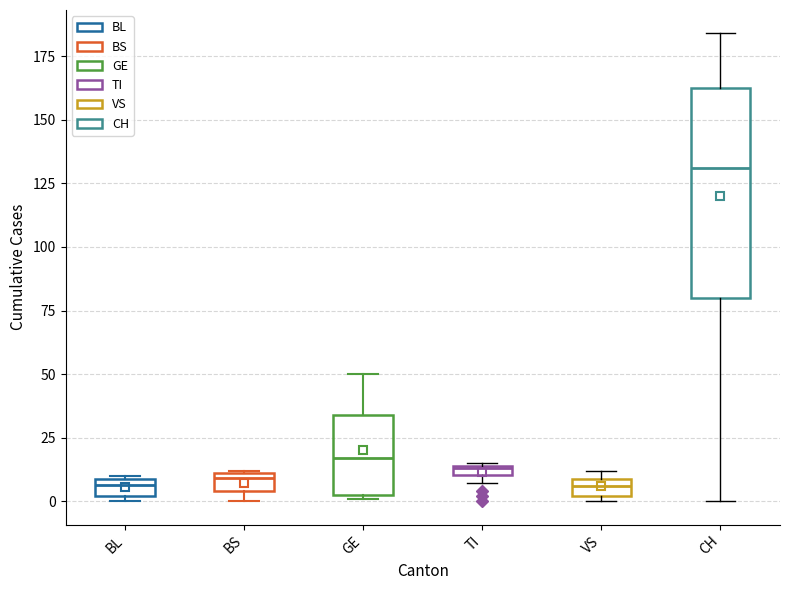

Where is the upper edge of the box for BL on the y-axis? The values are not printed on the chart, so give them approximately, as read against the axis.

10